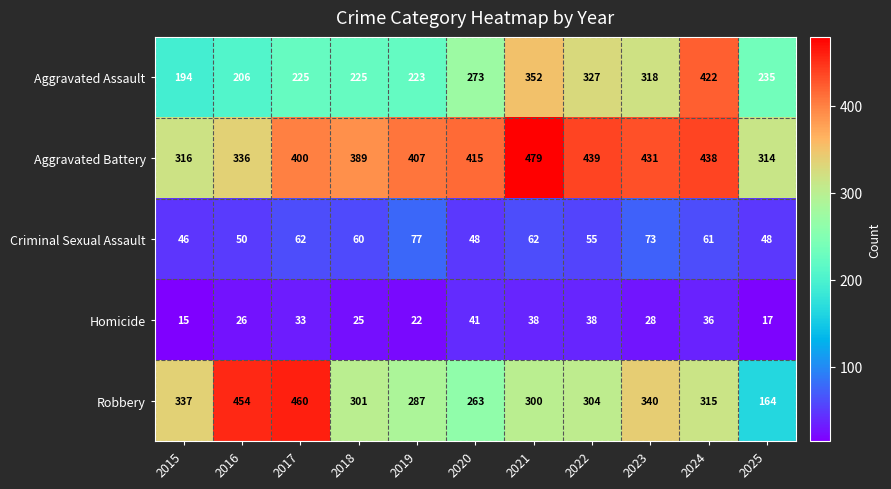

At which label is Aggravated Assault closest to 308?

2023